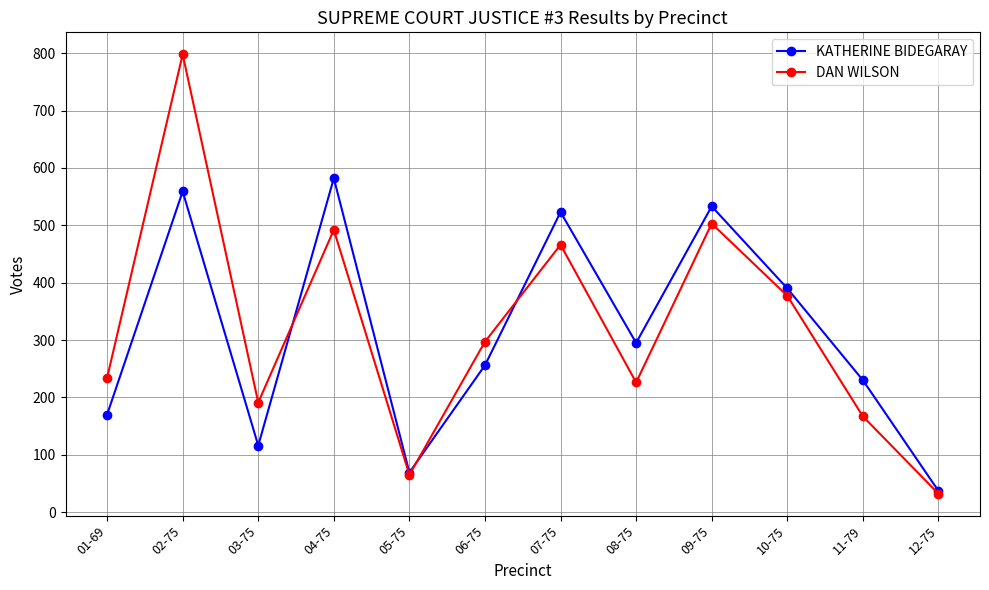

Reading right to left, extract all data points from this chart.

KATHERINE BIDEGARAY: 12-75=37	11-79=230	10-75=390	09-75=533	08-75=295	07-75=523	06-75=256	05-75=69	04-75=582	03-75=116	02-75=559	01-69=170
DAN WILSON: 12-75=32	11-79=167	10-75=377	09-75=503	08-75=226	07-75=466	06-75=297	05-75=65	04-75=492	03-75=191	02-75=798	01-69=234